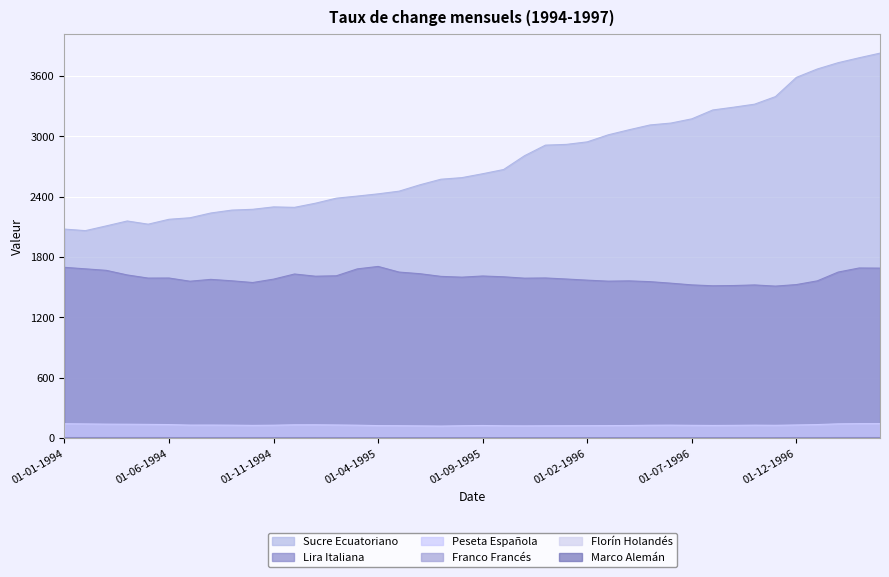

True or false: Florín Holandés has a value of 2.5 at 01-10-1994.

False